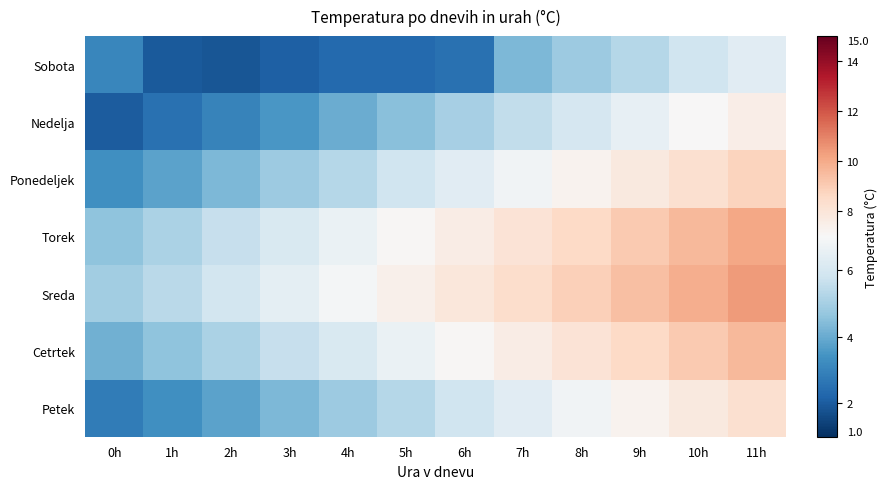

How many series are shown in this chart?

7